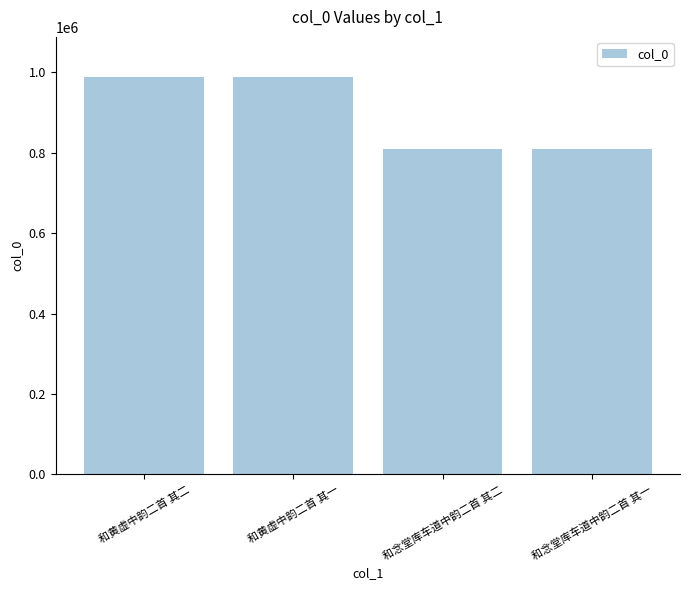

What is the maximum value shown in the chart?

989183